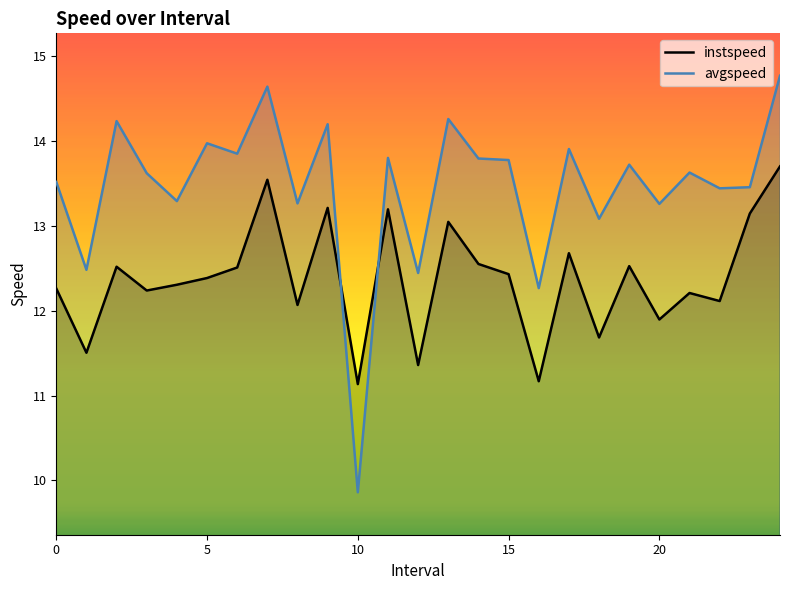

What is the value of the avgspeed point at the 18th from the left?

13.9